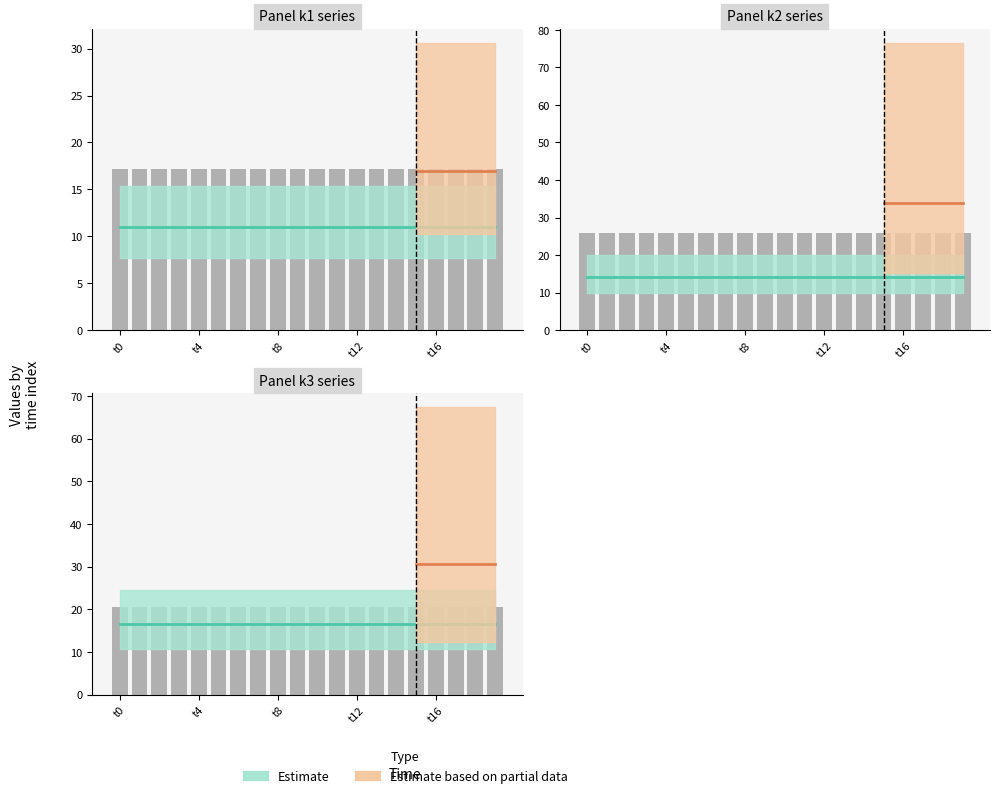

What is the minimum value shown in the chart?

11